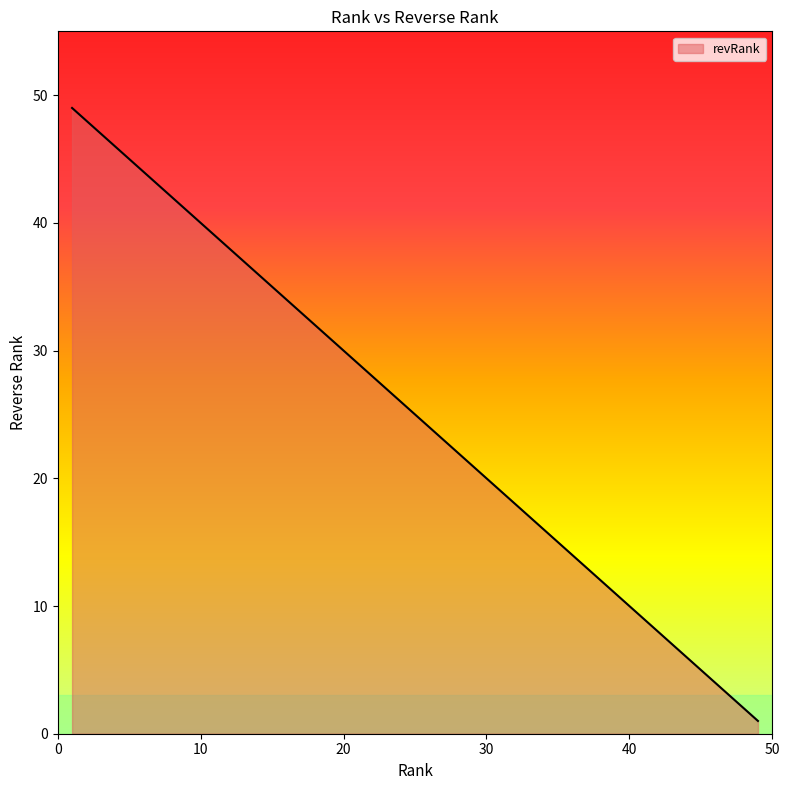

What is the difference between the maximum and minimum values?

48